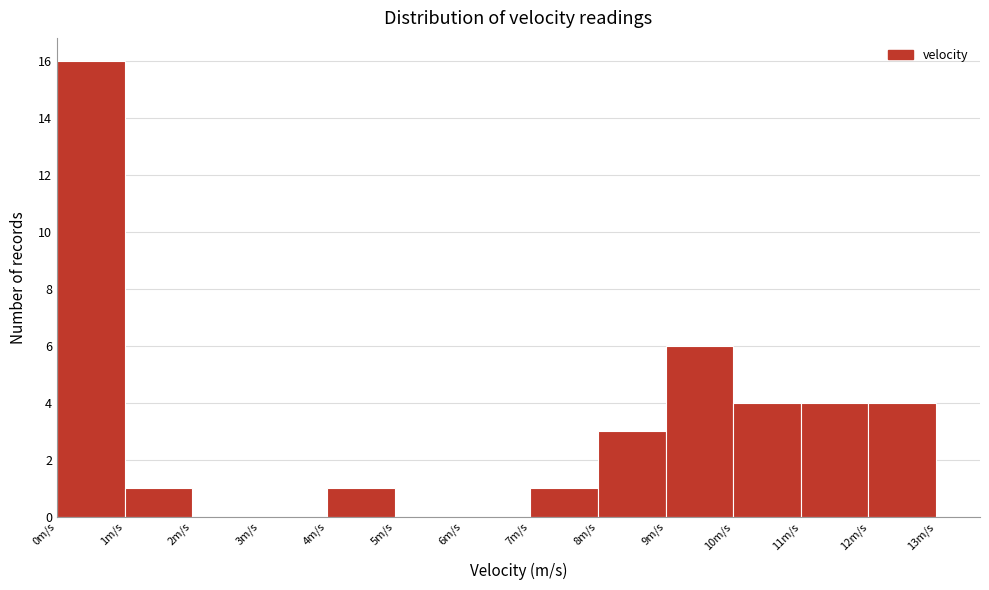

Over which range of the x-axis is the bar tallest?

0 to 1